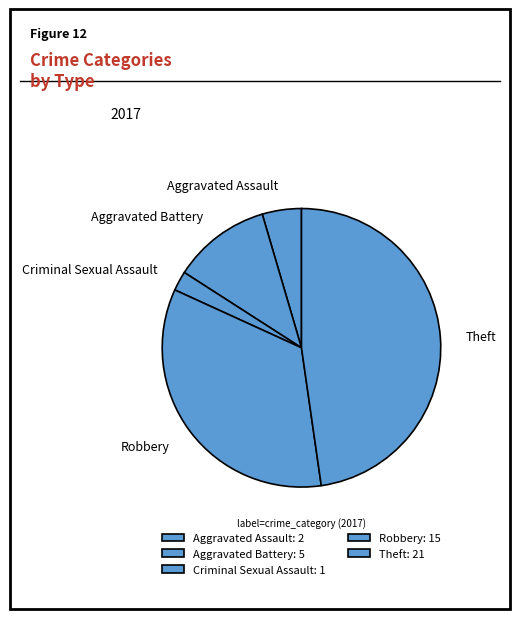

Does any single category account for the majority?

No